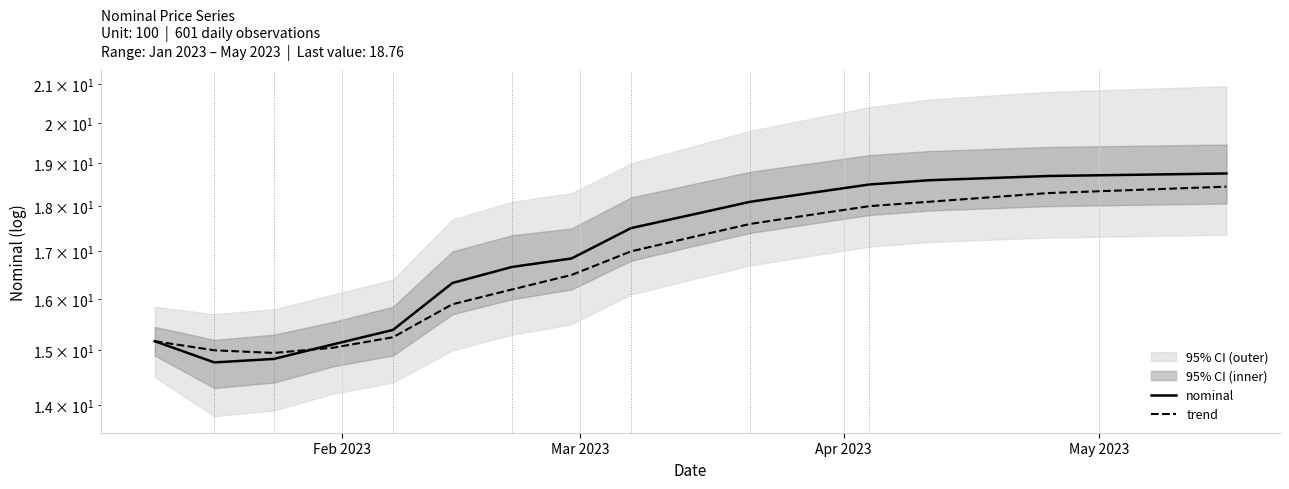

True or false: nominal has more than 1 points higher than both neighbors.

False